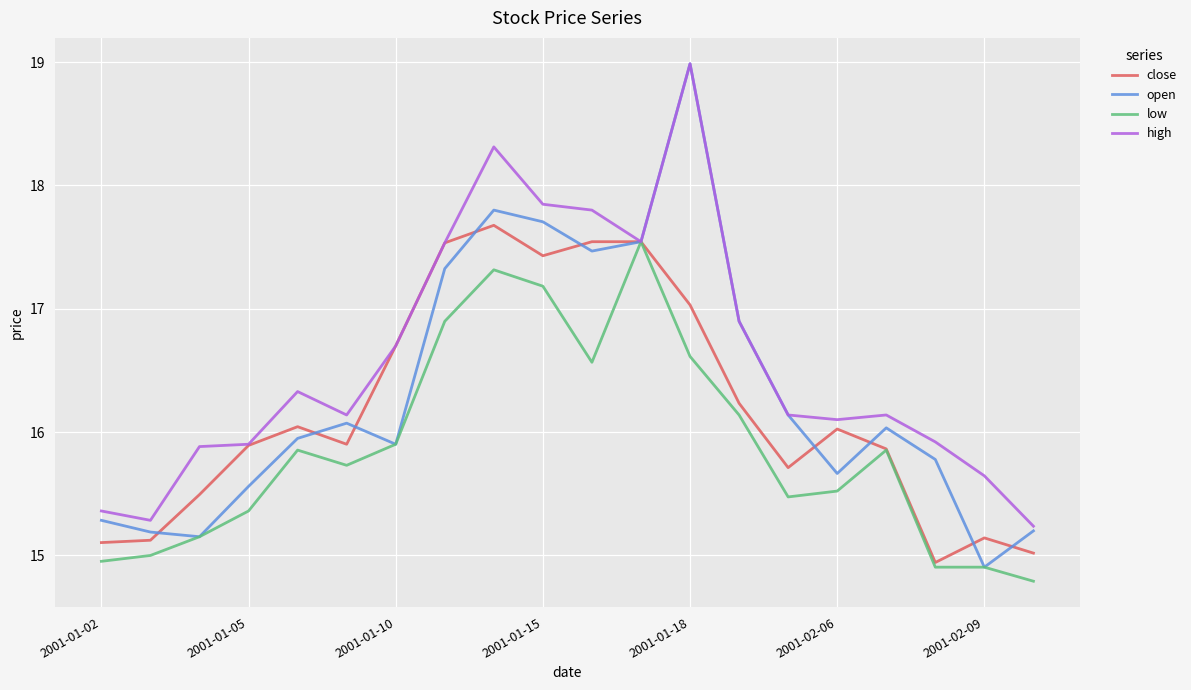

Which series has the largest total across all categories?

high